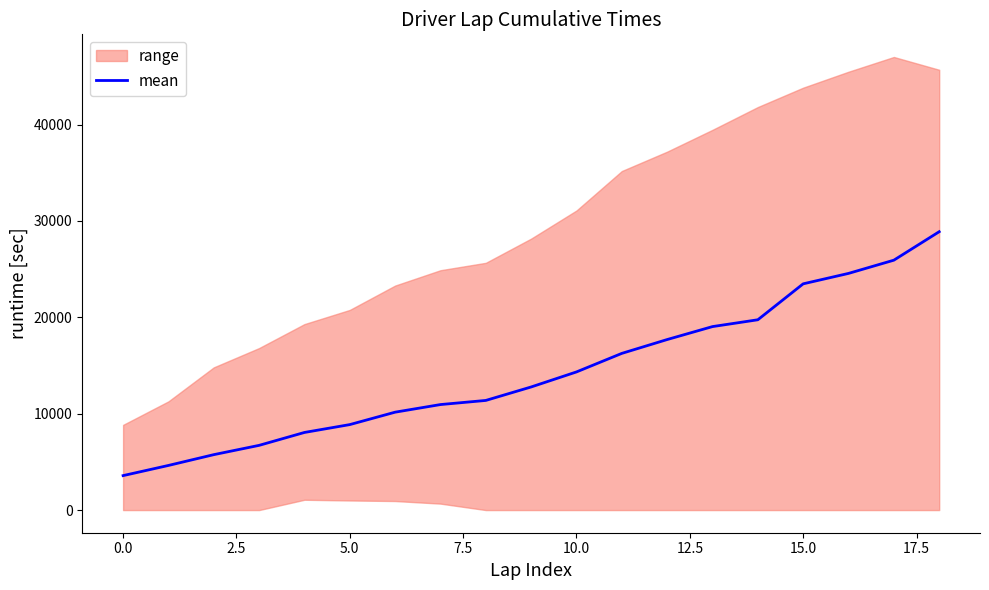

What is the highest value of the mean series?

28880.3